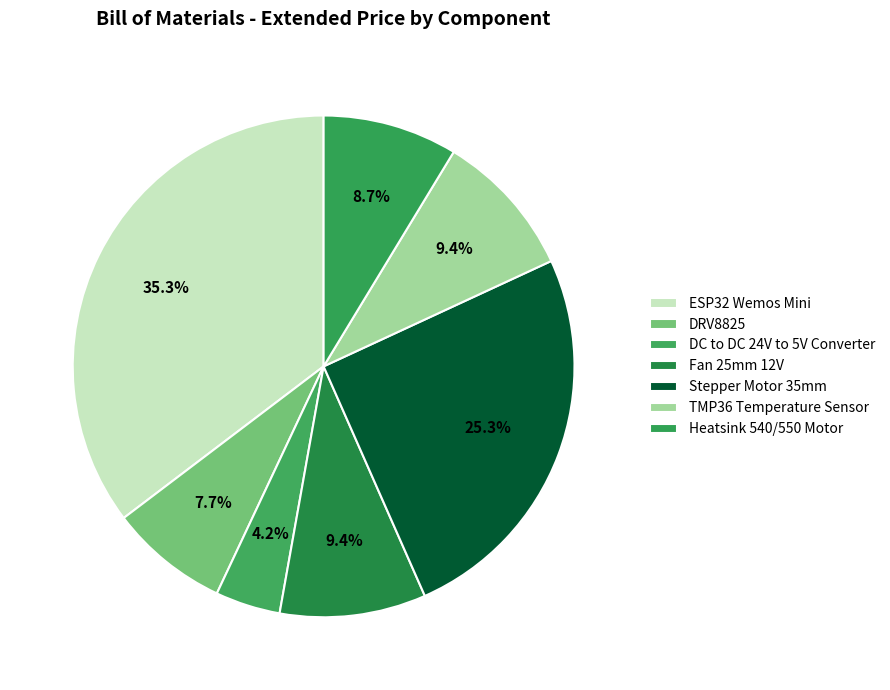

To the nearest percent, what is the combined percentage of ESP32 Wemos Mini and Heatsink 540/550 Motor?

44%